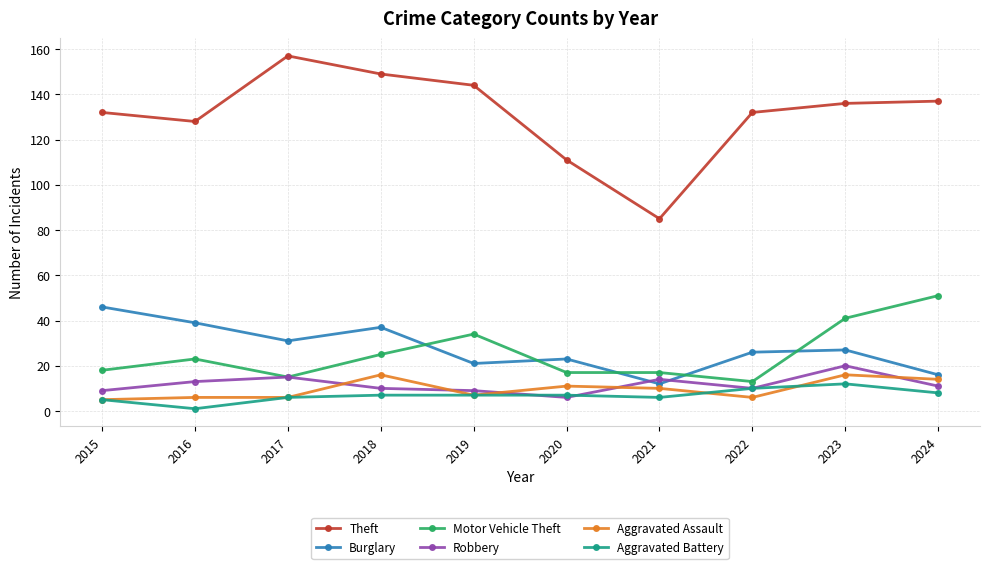

What is the sum of all Aggravated Battery values?

69